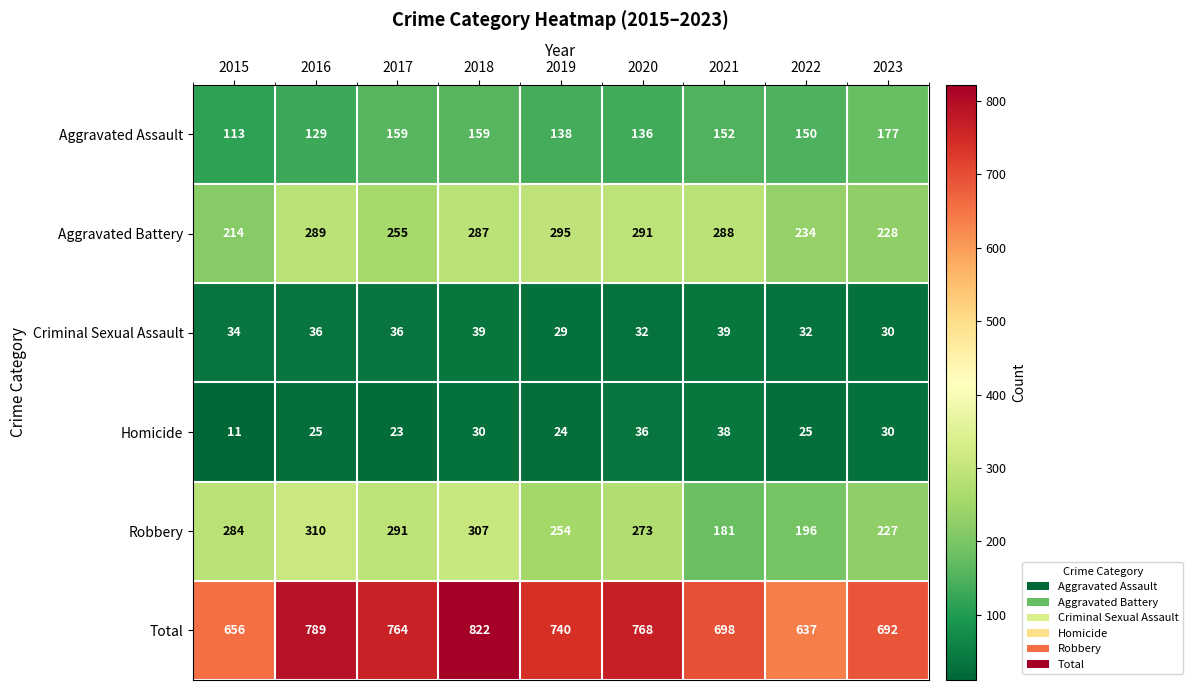

The Aggravated Battery series shows 295 at 2019. True or false?

True